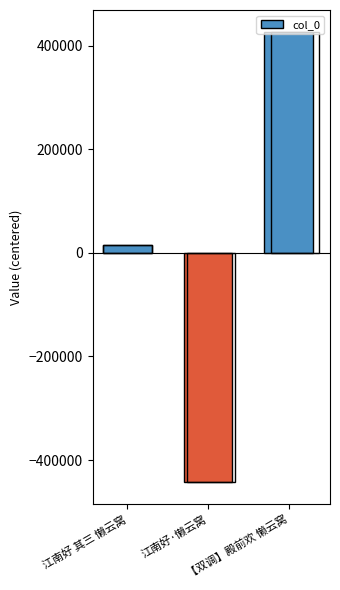

What is the greatest value displayed?

425698.3